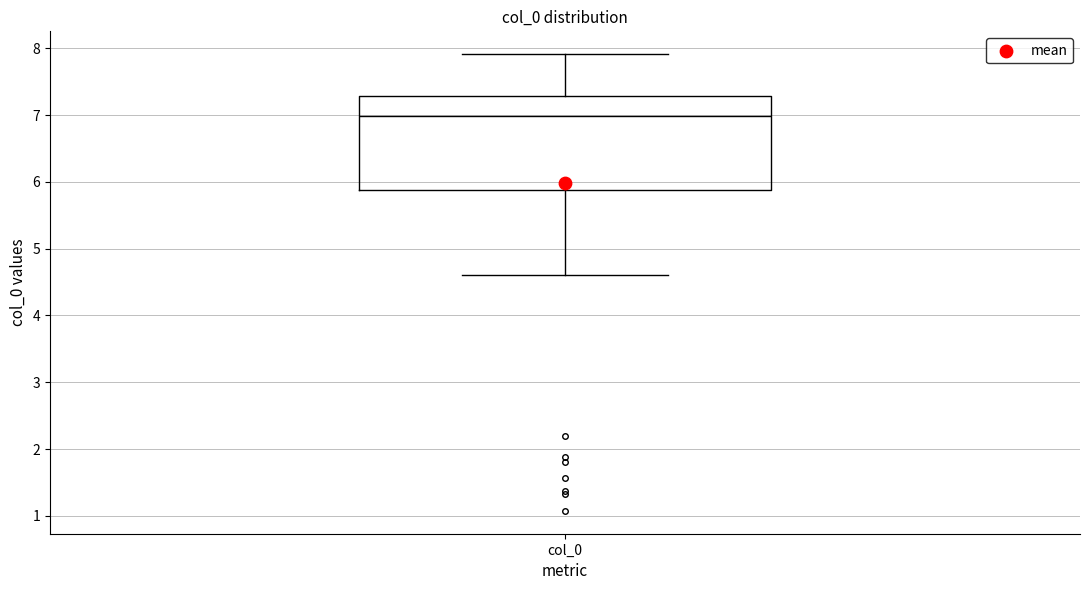

Read this box plot against the y-axis: the position of the median line, the range covered by the box, and the ends of both whiskers. The values are not printed on the chart, so give them approximately, as read against the axis.

median 7.0, box 5.9 to 7.3, whiskers 4.6 to 7.9